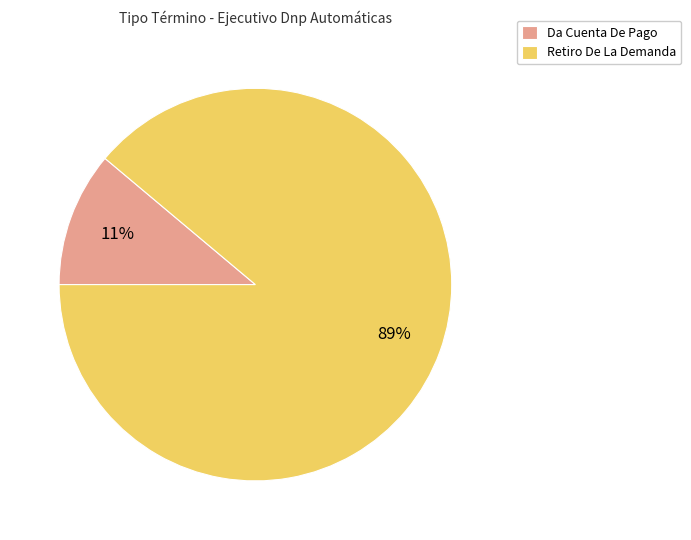

True or false: Retiro De La Demanda accounts for 89% of the total.

True